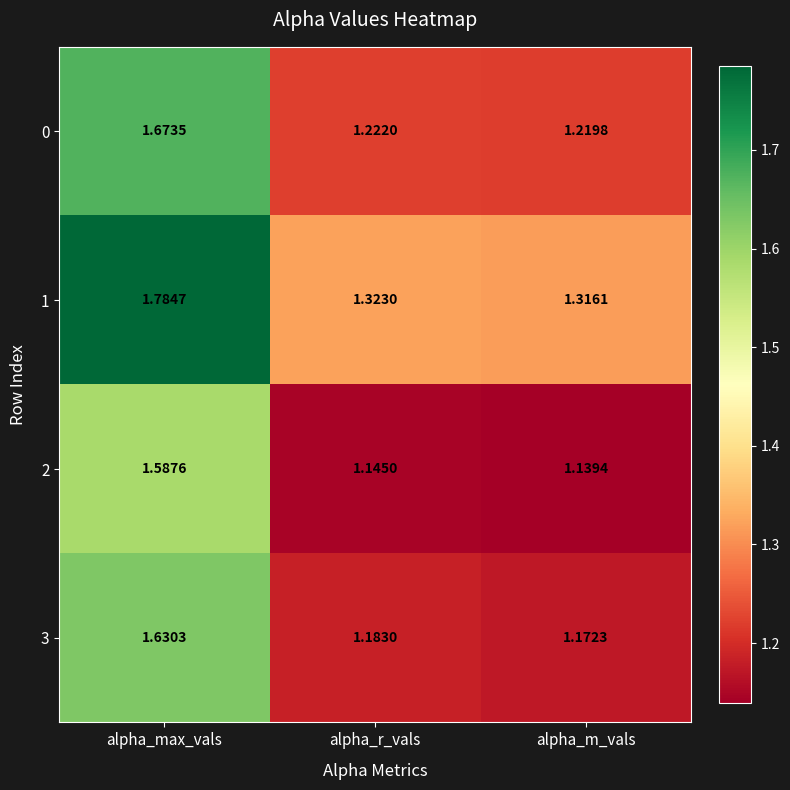

Rank the series by their average value, from highest to lowest.

1, 0, 3, 2